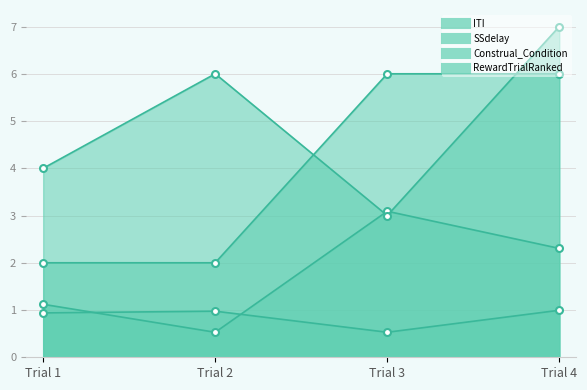

How many data points does each series have?

4